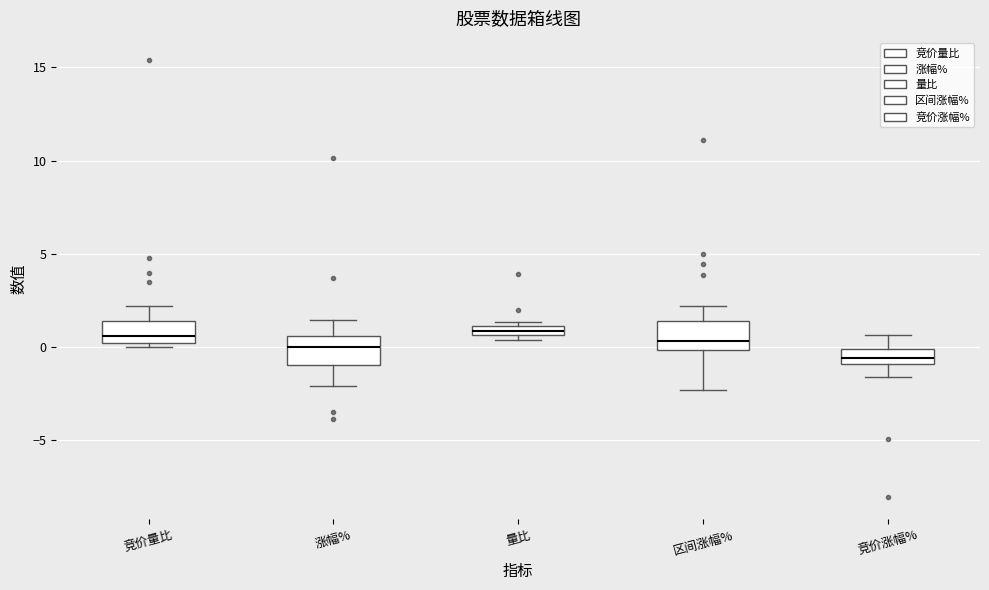

Where does the median line of the box for 区间涨幅% sit on the y-axis? The values are not printed on the chart, so give them approximately, as read against the axis.

0.5